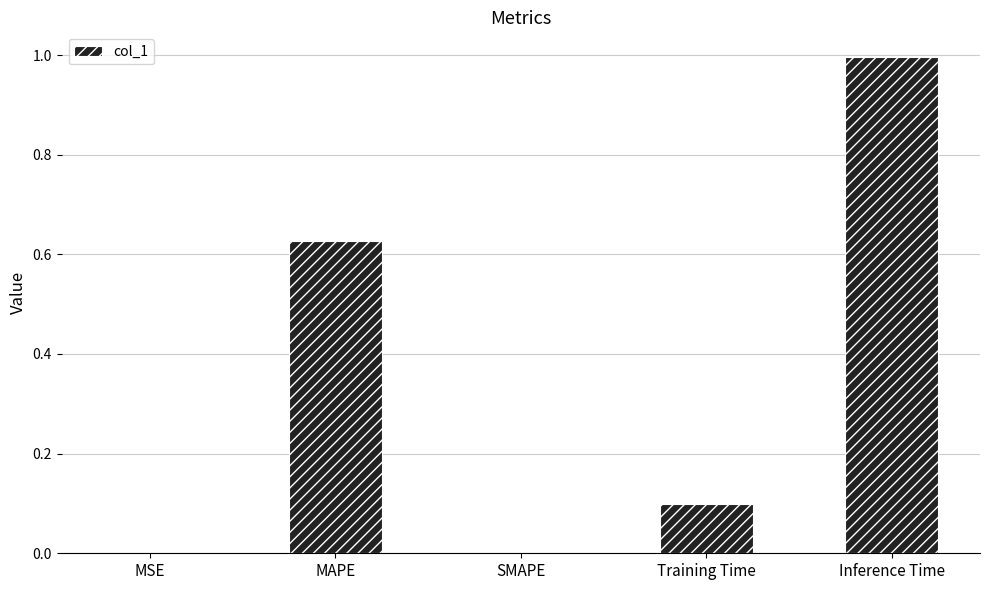

The chart shows a value of 0.1 at Training Time. True or false?

True